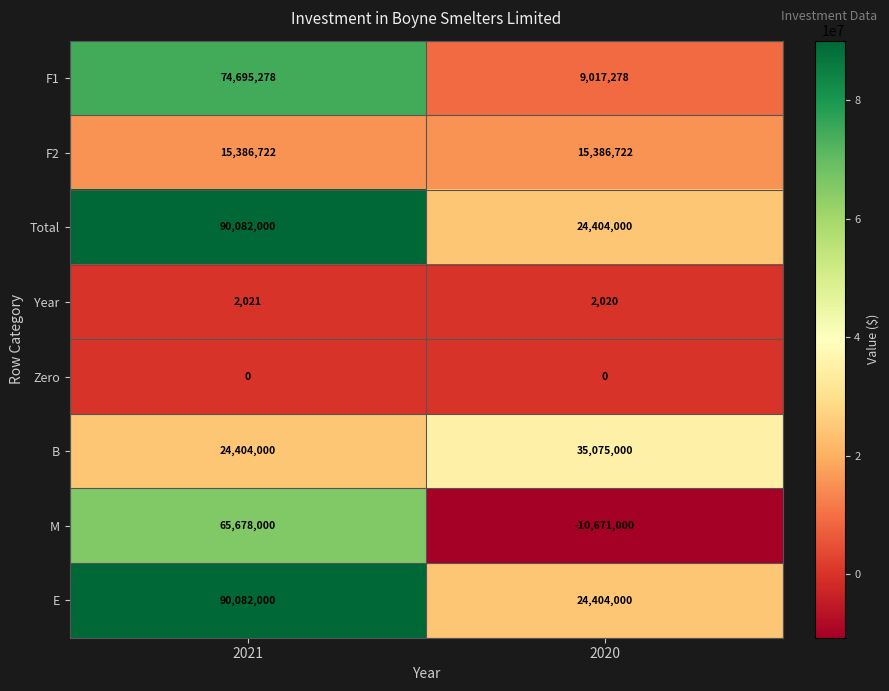

List the labels in order of M value, smallest first.

2020, 2021